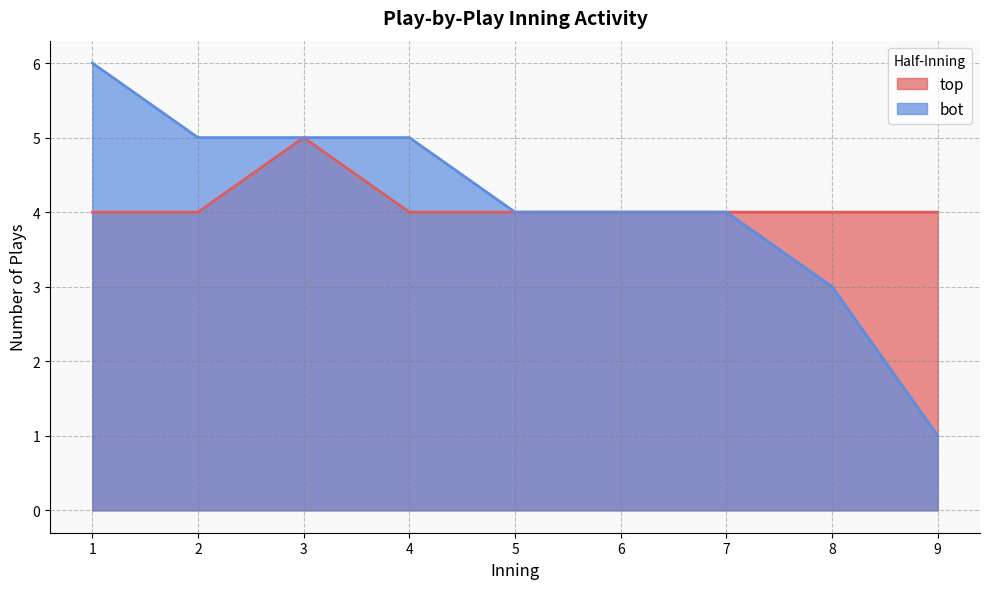

The top series shows 1 at 4. True or false?

False